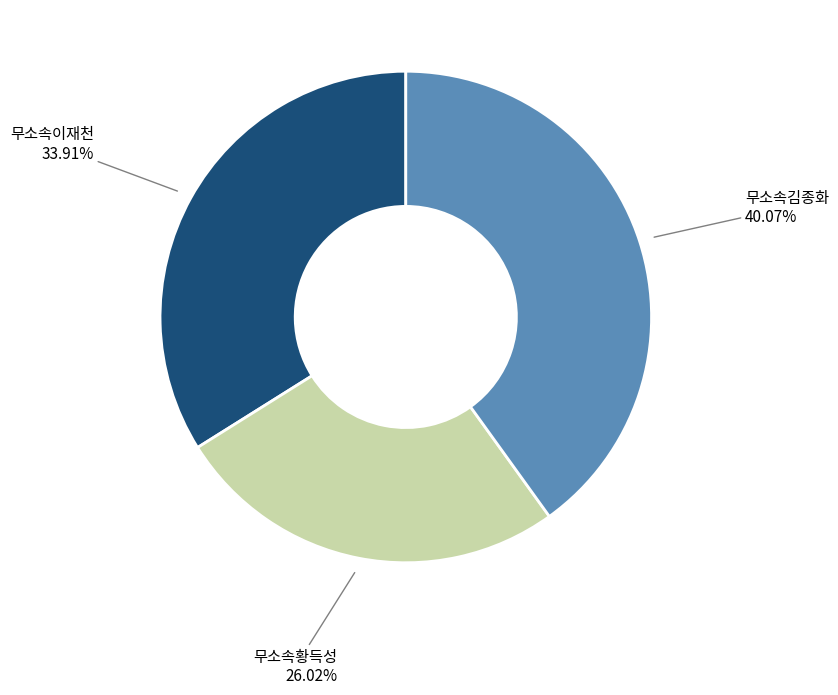

Is there any slice that represents more than half of the pie?

No